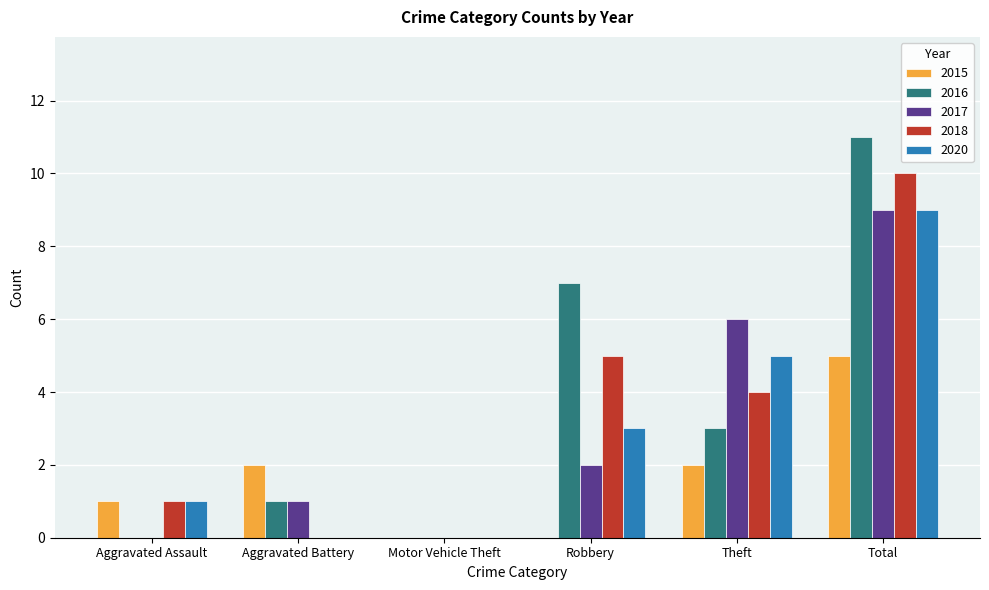

What is the sum of all 2016 values?

22